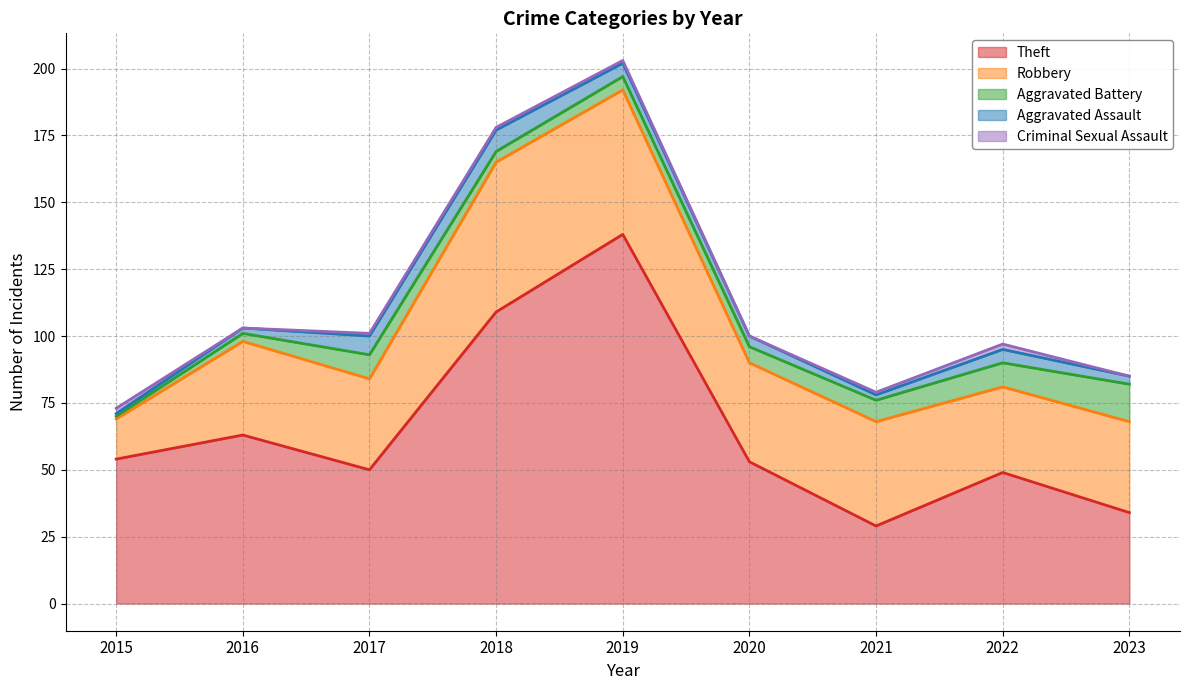

How many Aggravated Assault values are between 2 and 5?

6